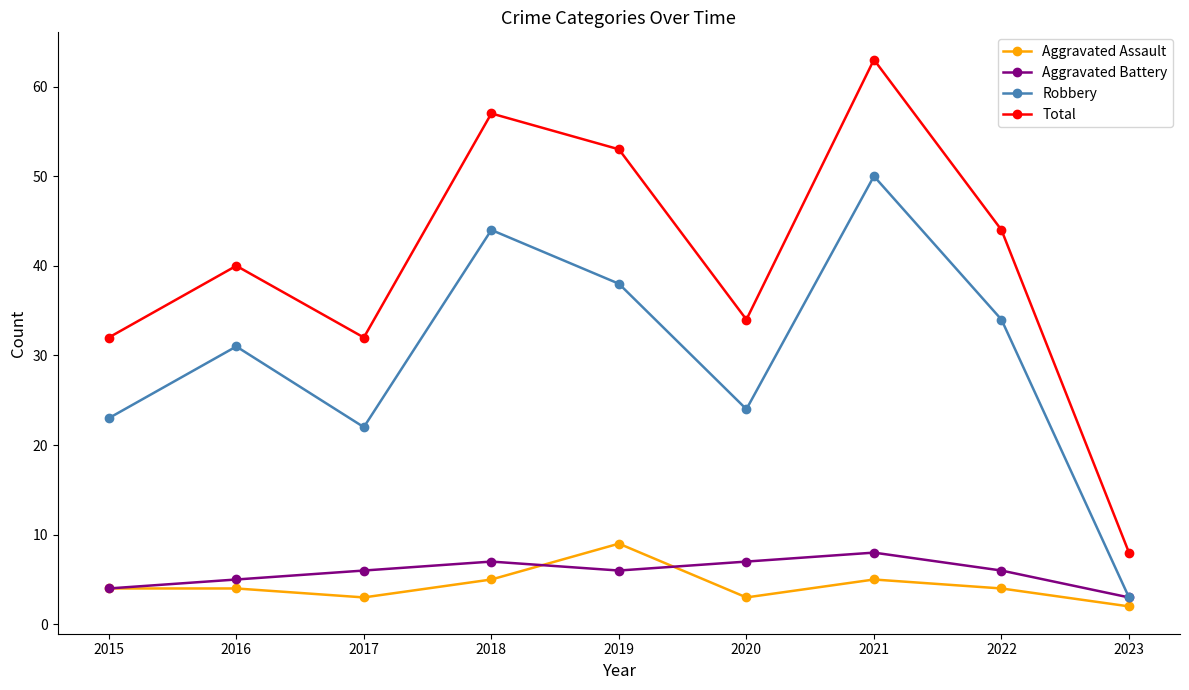

True or false: Total and Aggravated Battery cross at least once.

False